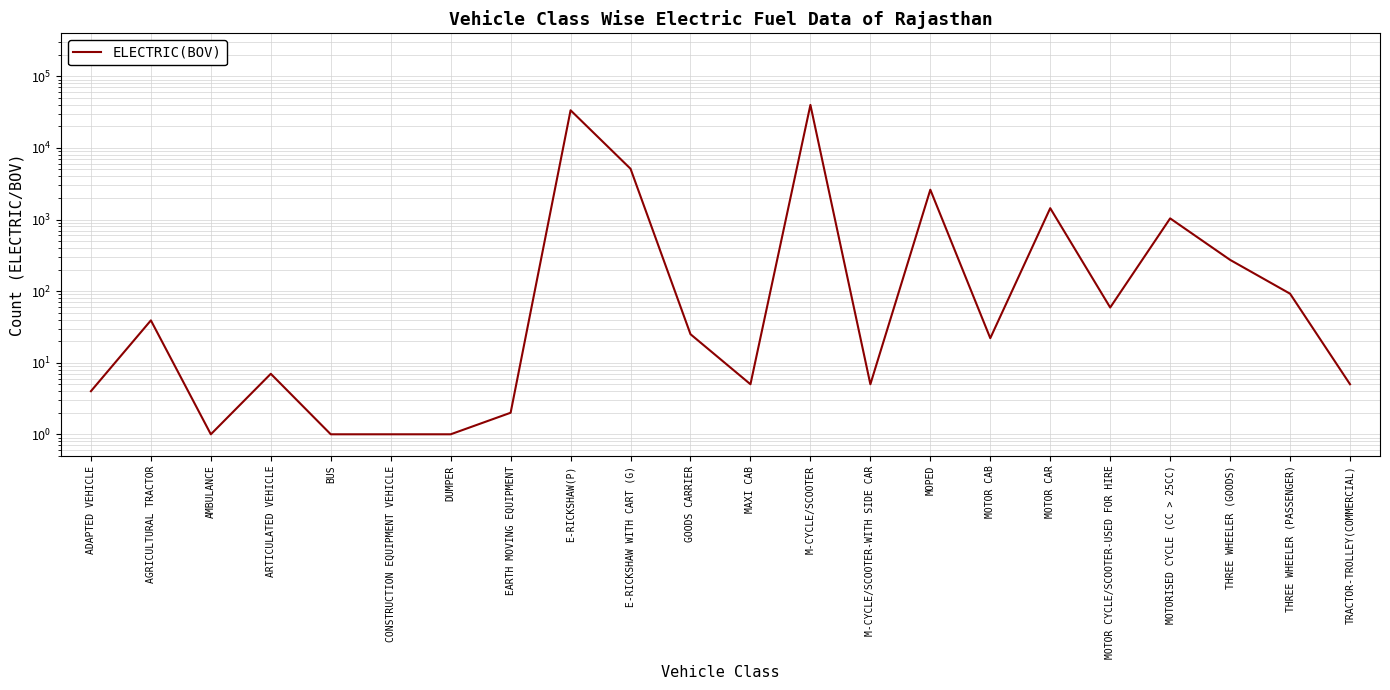

At which label is the value closest to 19936?

E-RICKSHAW(P)